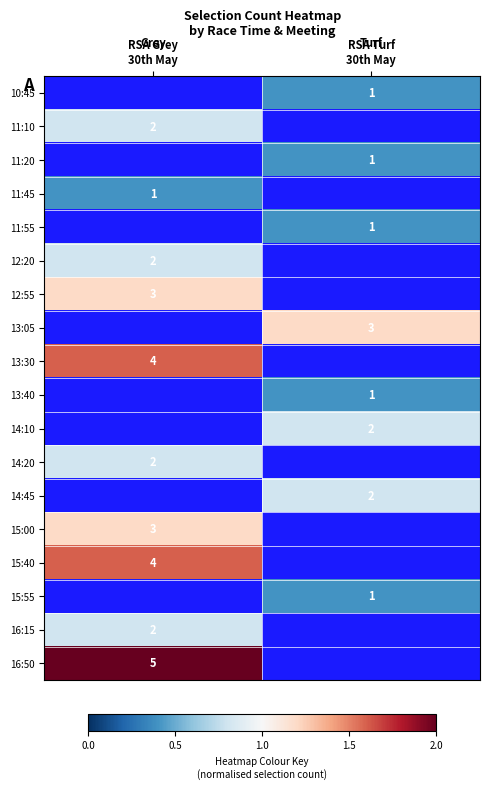

Is it true that 16:15 equals 0.4 at RSA Turf 30th May?

False